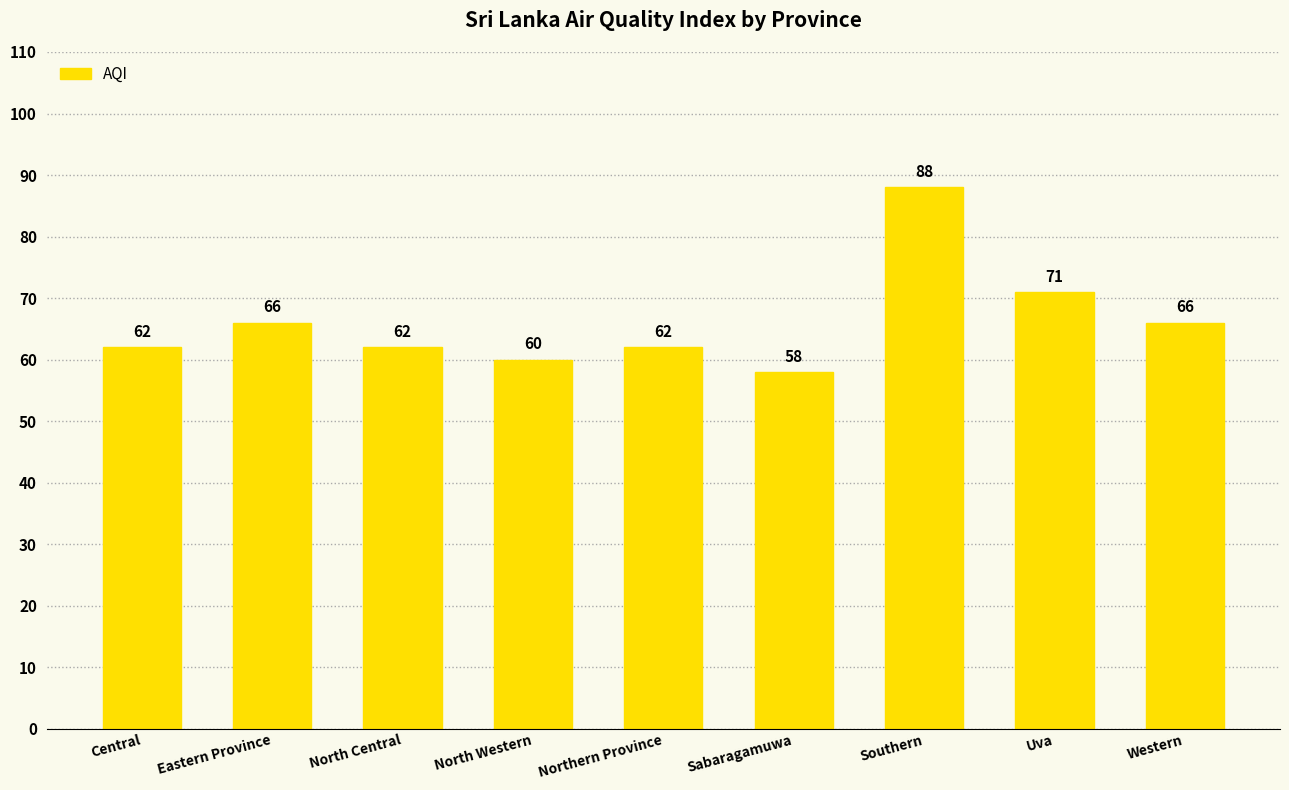

How many categories are shown in the chart?

9